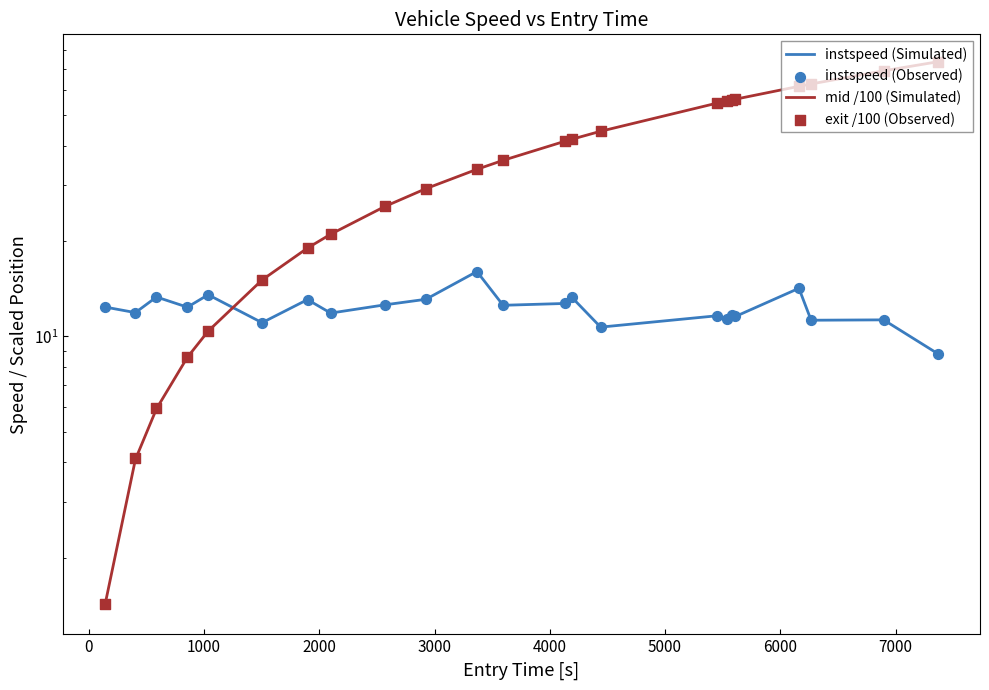

What are all the series names shown in the legend?

instspeed (Simulated), mid /100 (Simulated), instspeed (Observed), exit /100 (Observed)